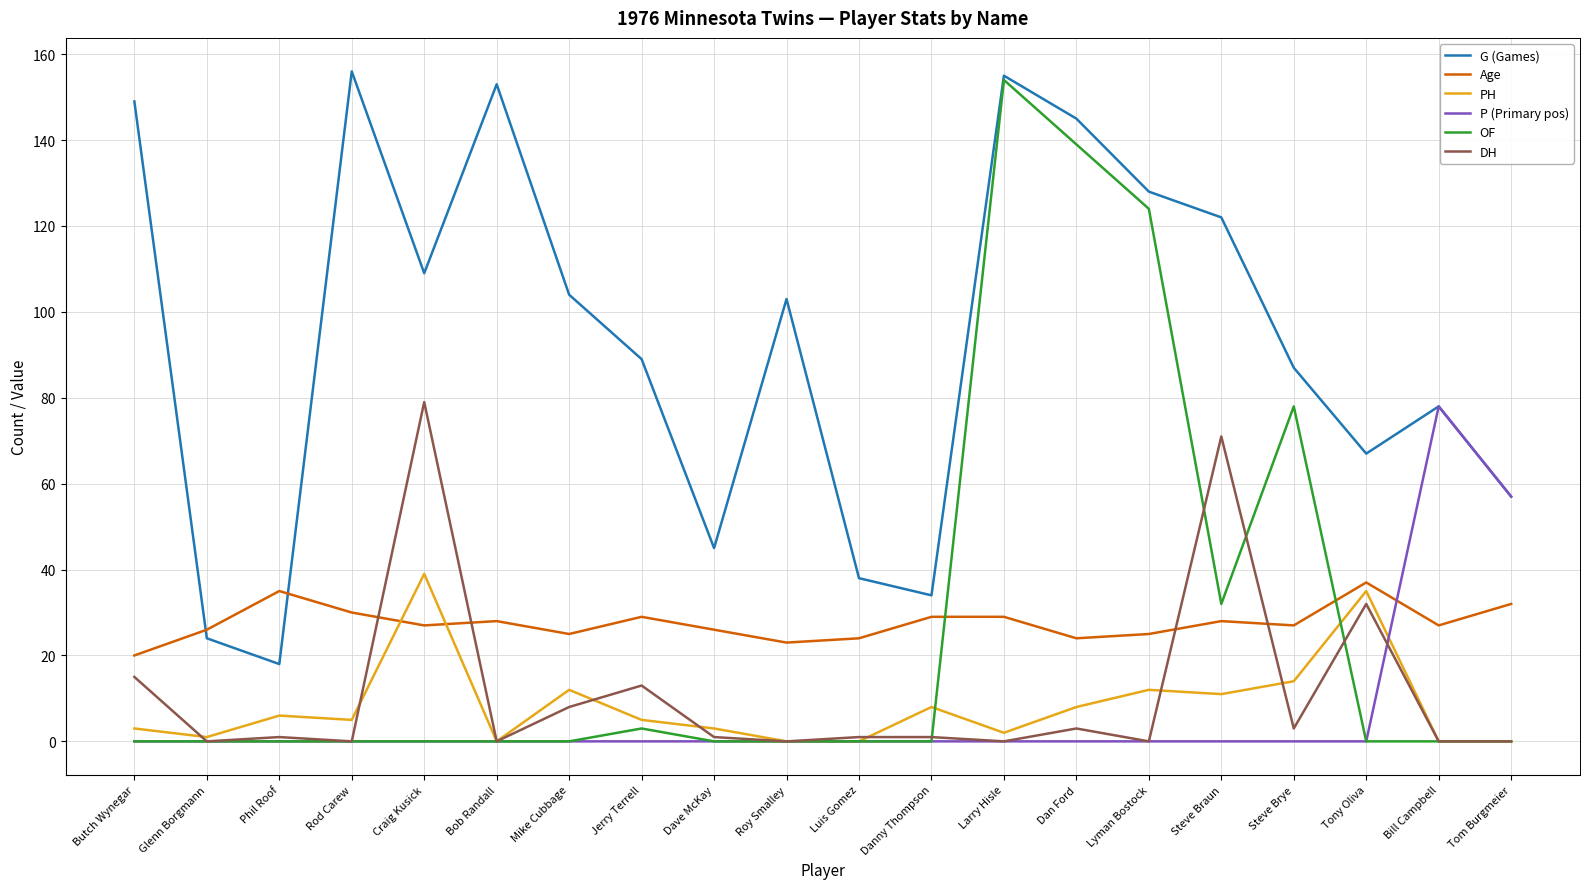

What is the difference between the second highest and second lowest values in the DH series?

71